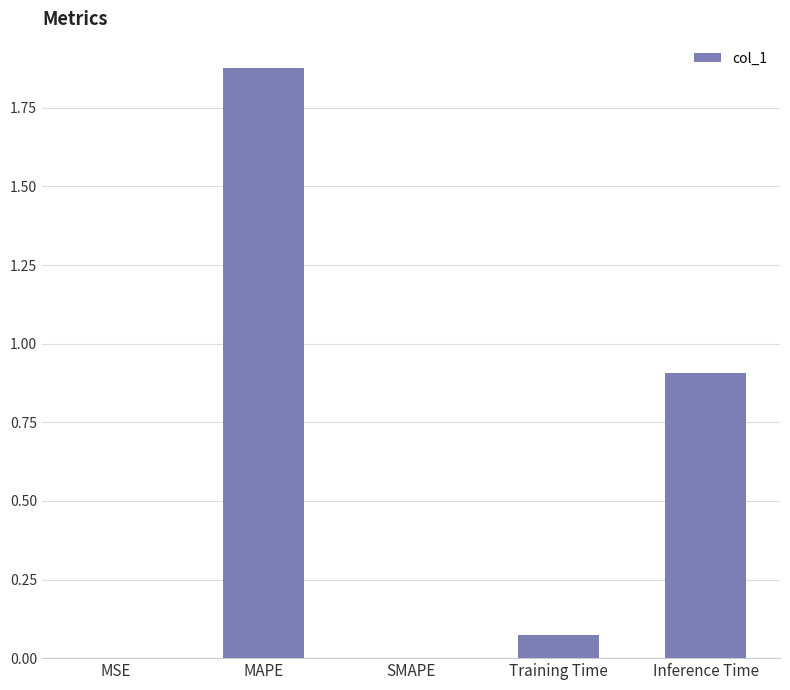

True or false: the data shows 1.1 at SMAPE.

False